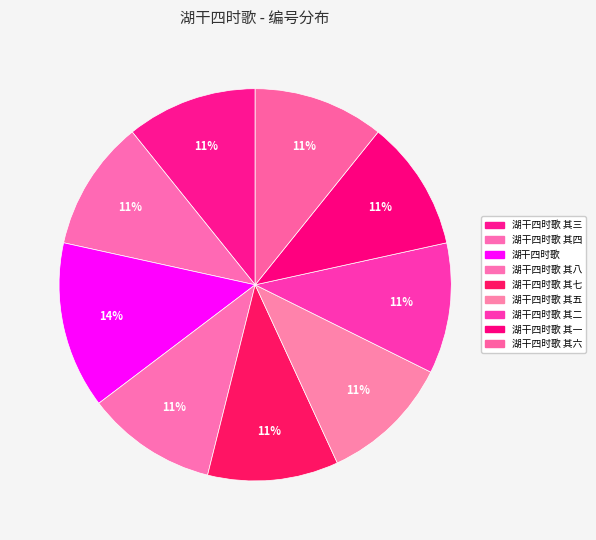

Rank the categories by value from highest to lowest.

湖干四时歌, 湖干四时歌 其八, 湖干四时歌 其七, 湖干四时歌 其六, 湖干四时歌 其五, 湖干四时歌 其四, 湖干四时歌 其三, 湖干四时歌 其二, 湖干四时歌 其一